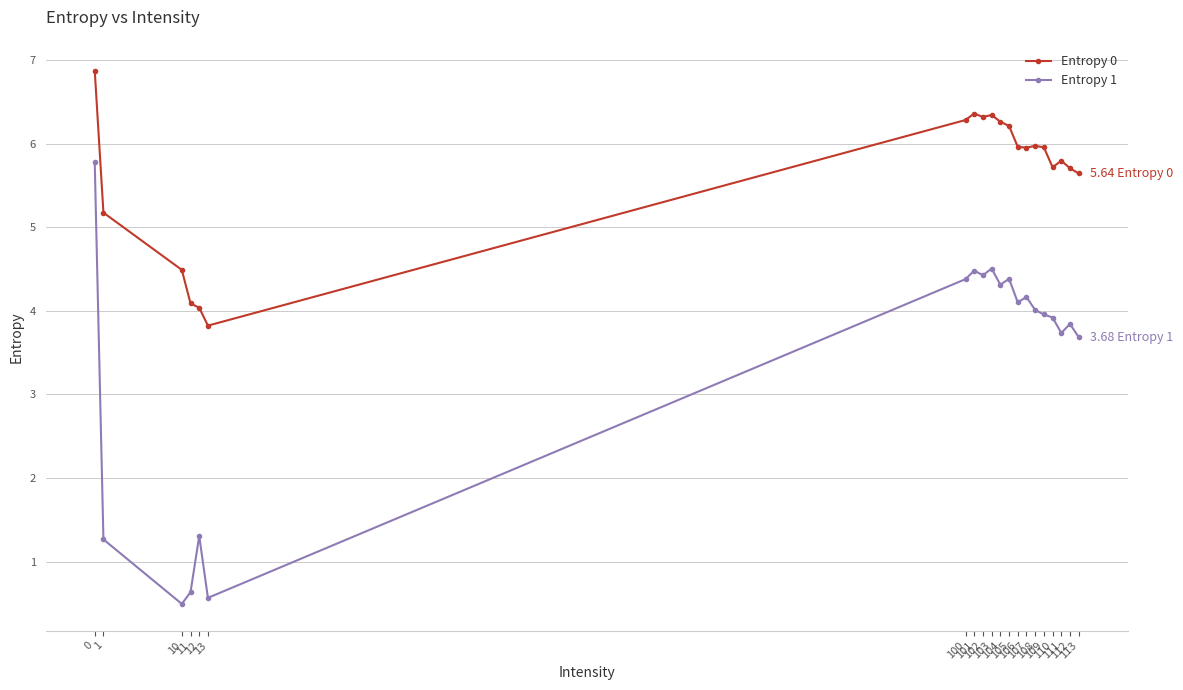

How many series are shown in this chart?

2